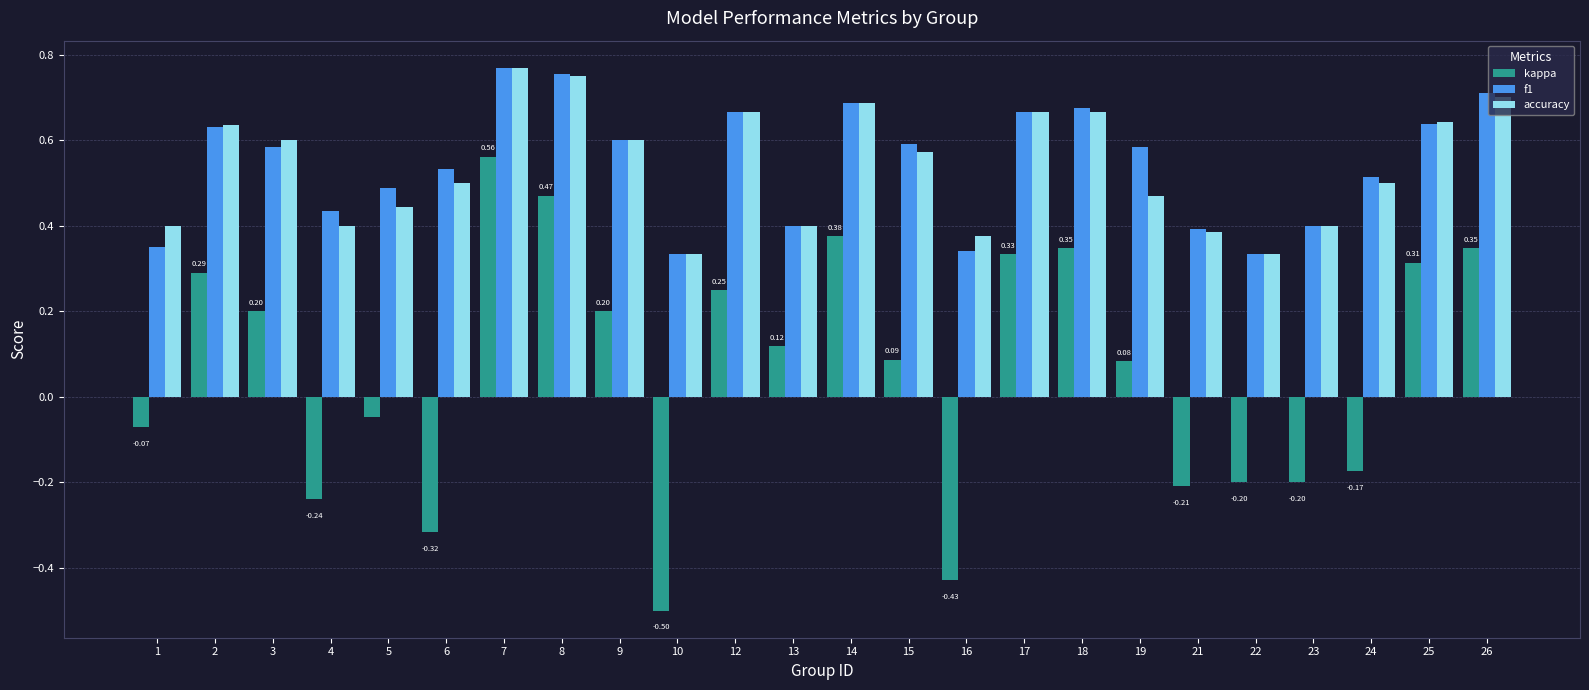

At which category is the sum across all series the highest?

7